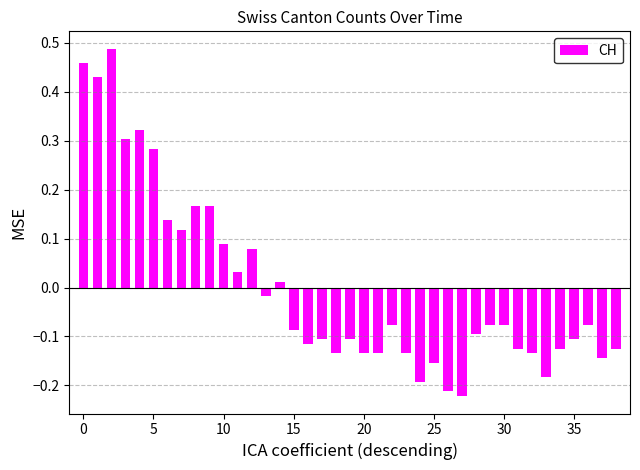

What is the difference between the maximum and minimum values?

0.7